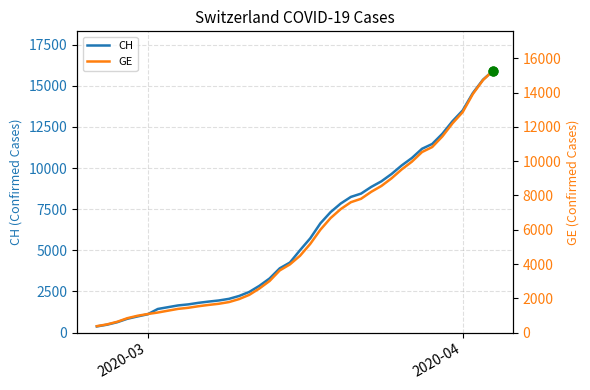

What is the lowest value of the CH series?

375